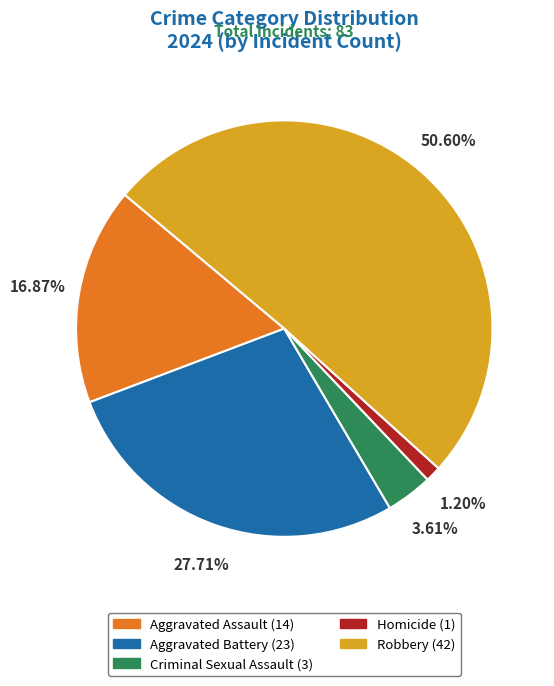

True or false: Aggravated Battery accounts for 28% of the total.

True